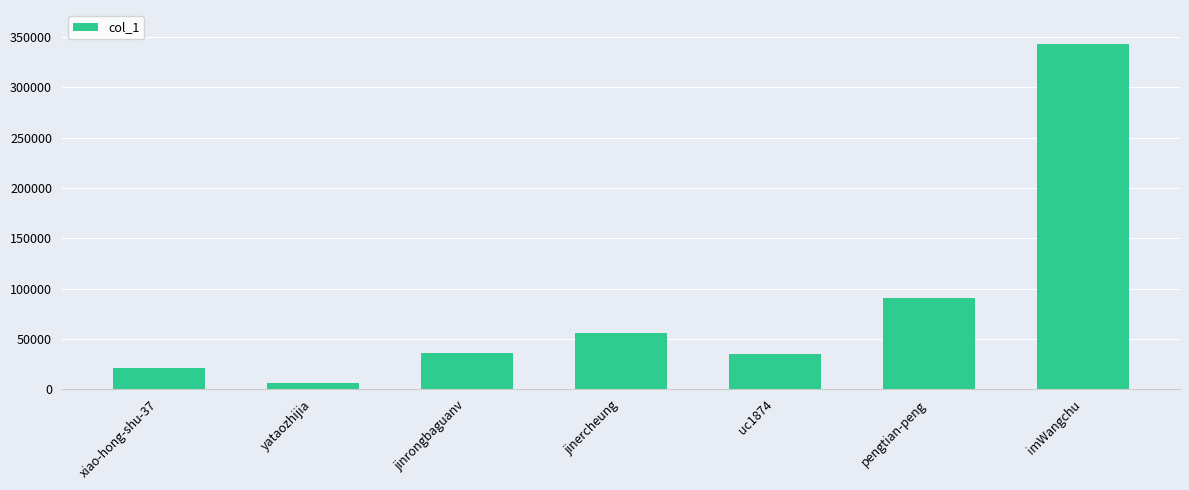

What is the label of the 2nd bar from the left?

yataozhijia